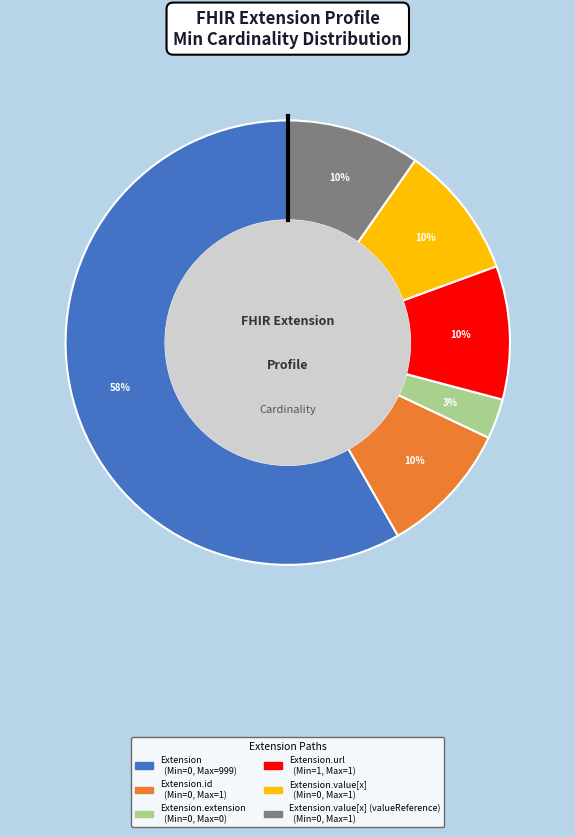

How many segments does this pie chart have?

6